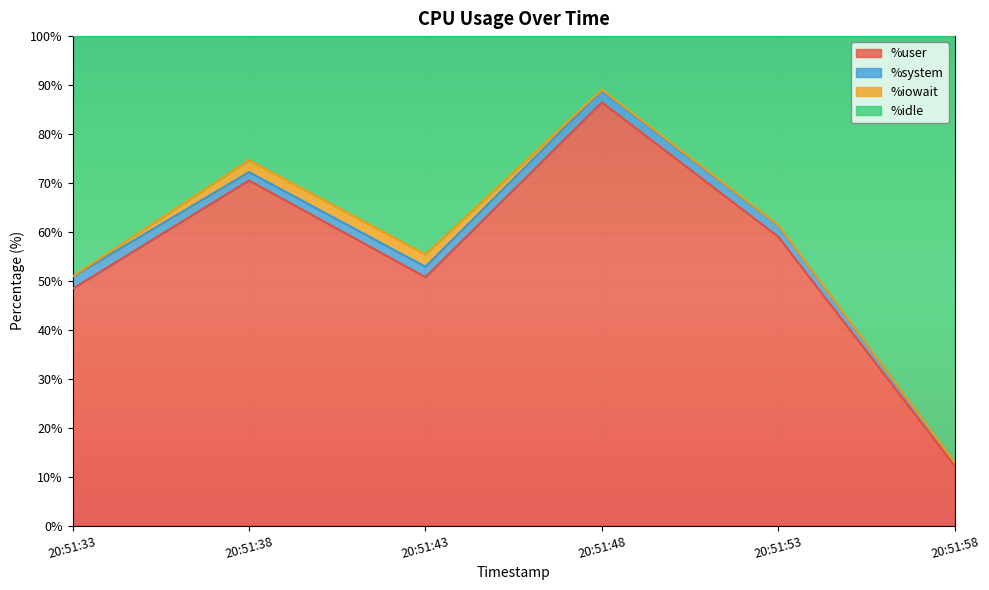

The %user series shows 48.4 at 20:51:33. True or false?

True